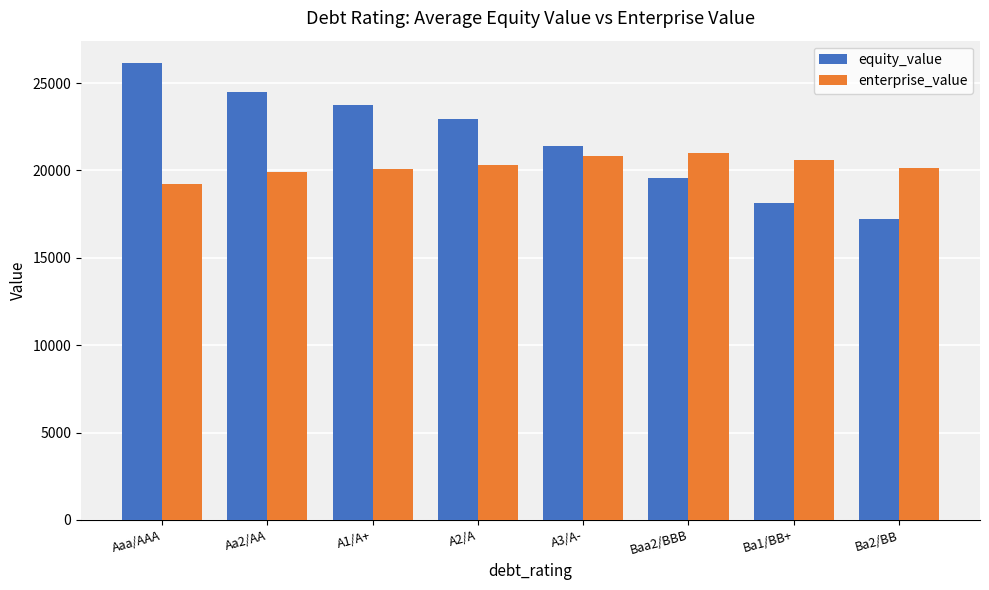

List the series in order of their overall mean, highest first.

equity_value, enterprise_value